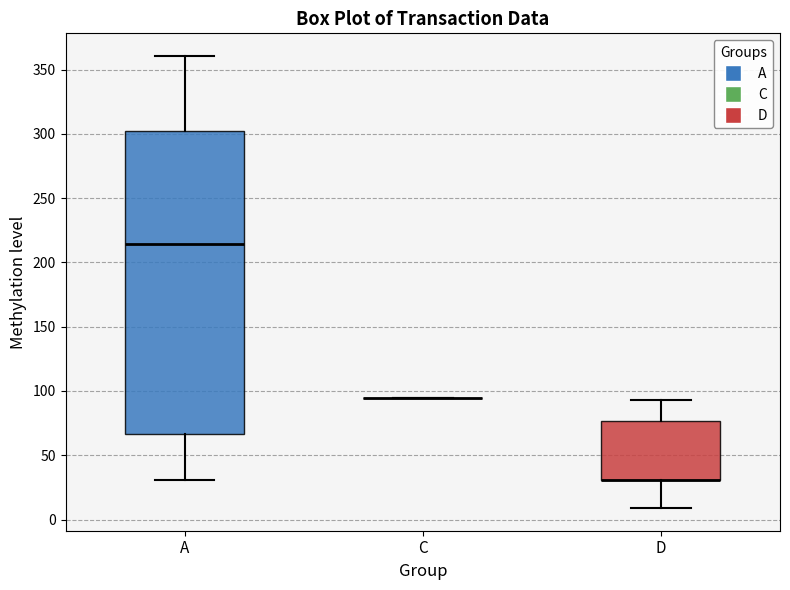

Reading left to right, read every box against the y-axis: the position of its median line, the range the box covers, and the ends of its whiskers. The values are not printed on the chart, so give them approximately, as read against the axis.

A: median 215, box 65 to 300, whiskers 30 to 360
C: box collapsed to a line at 95, whiskers 95 to 95
D: median 30 (drawn on the box's lower edge), box 30 to 75, whiskers 10 to 95